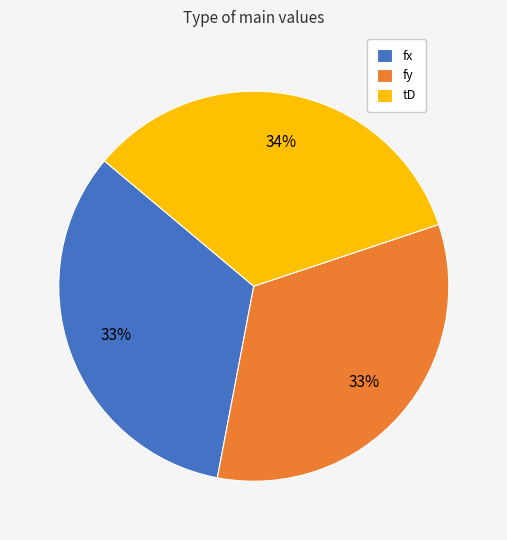

How many segments does this pie chart have?

3